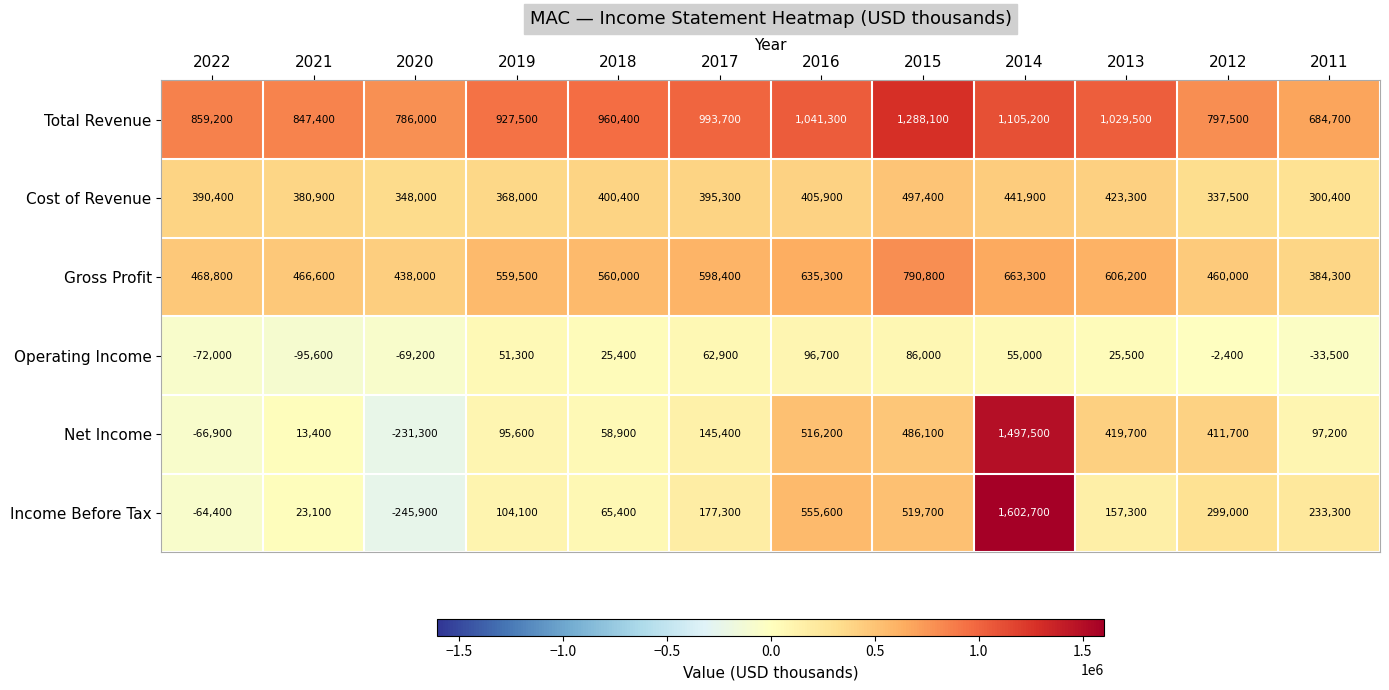

Rank the series at 2020 from highest to lowest value.

Total Revenue, Gross Profit, Cost of Revenue, Operating Income, Net Income, Income Before Tax